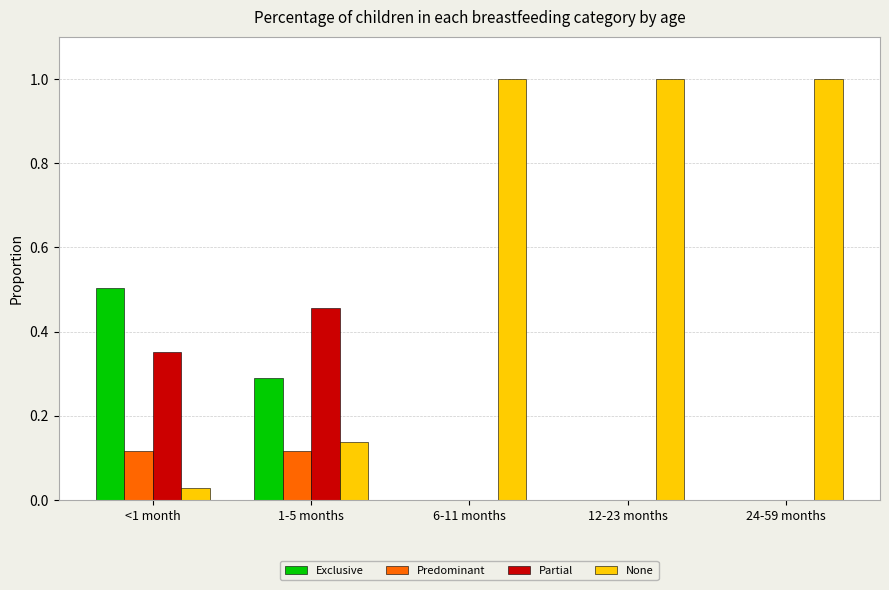

Is it true that Exclusive equals 0.1 at 1-5 months?

False